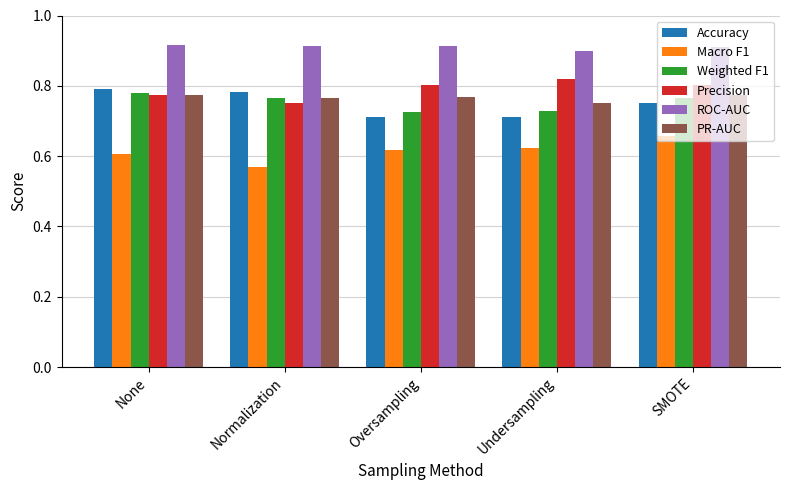

What is the difference between the maximum and minimum values in the Macro F1 series?

0.1